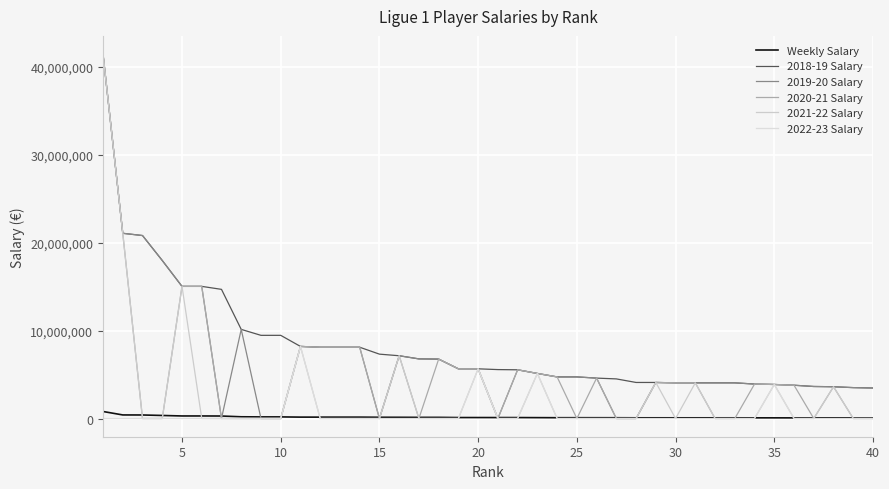

How many lines are shown in the chart?

6